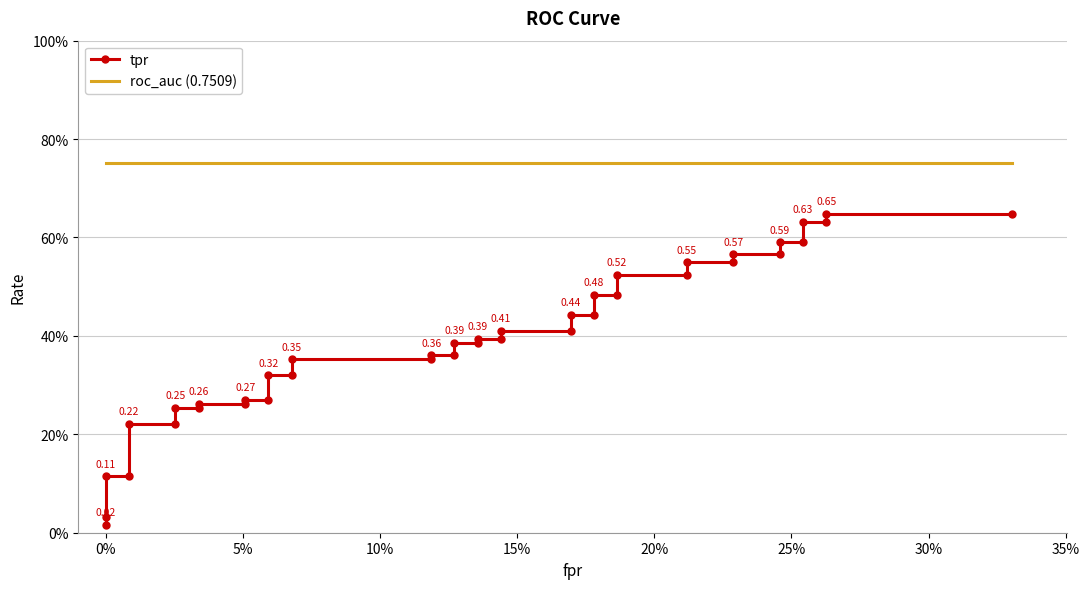

What are all the series names shown in the legend?

tpr, roc_auc (0.7509)